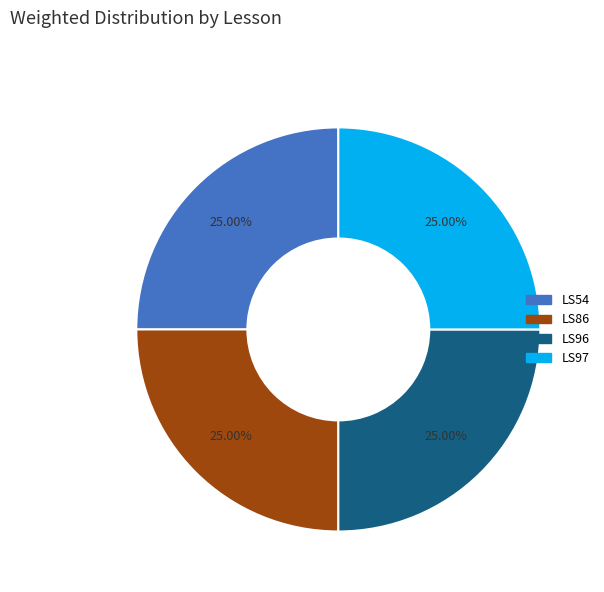

Is there a majority slice in this chart?

No